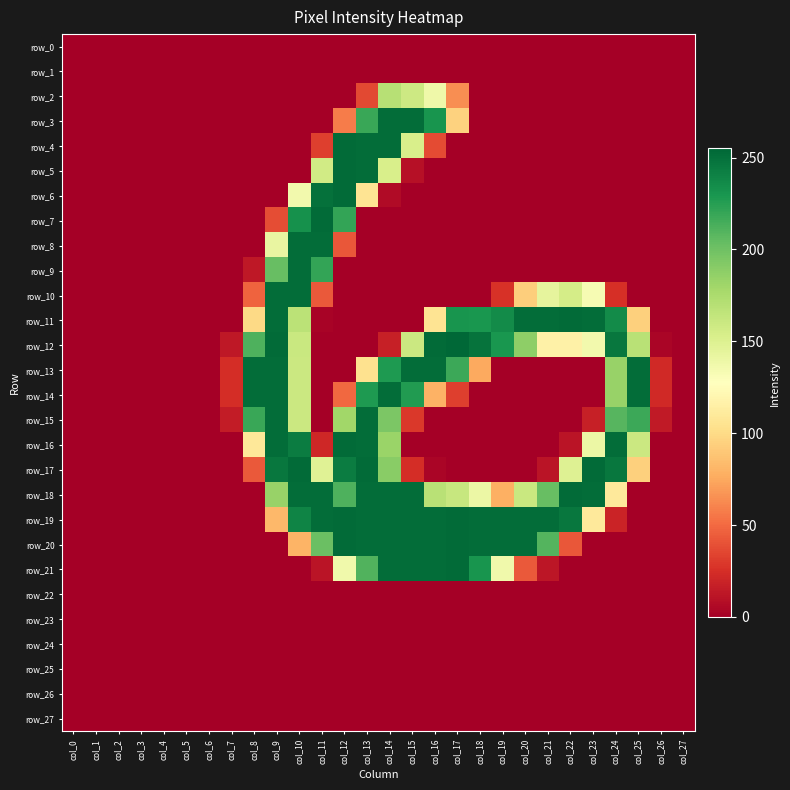

Which series changed the most between col_17 and col_25?

row_19